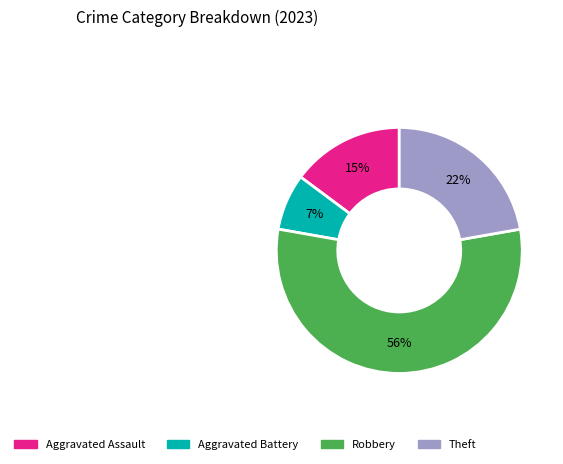

Between Robbery and Aggravated Assault, which is larger?

Robbery